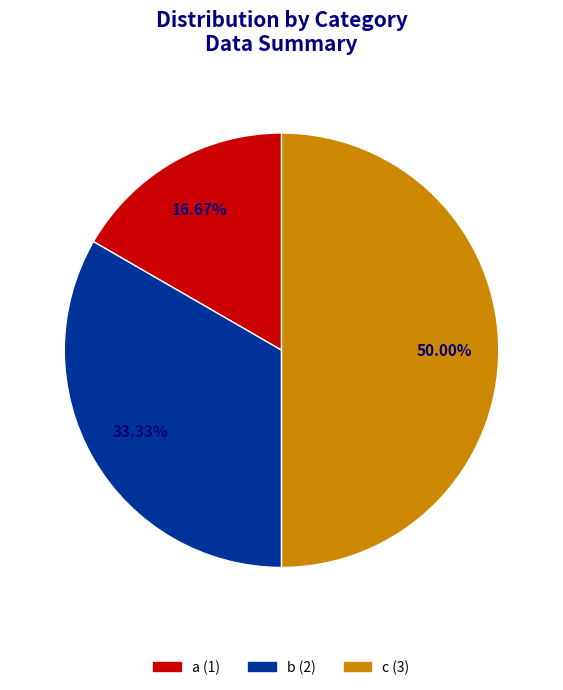

Which slice is the largest?

c